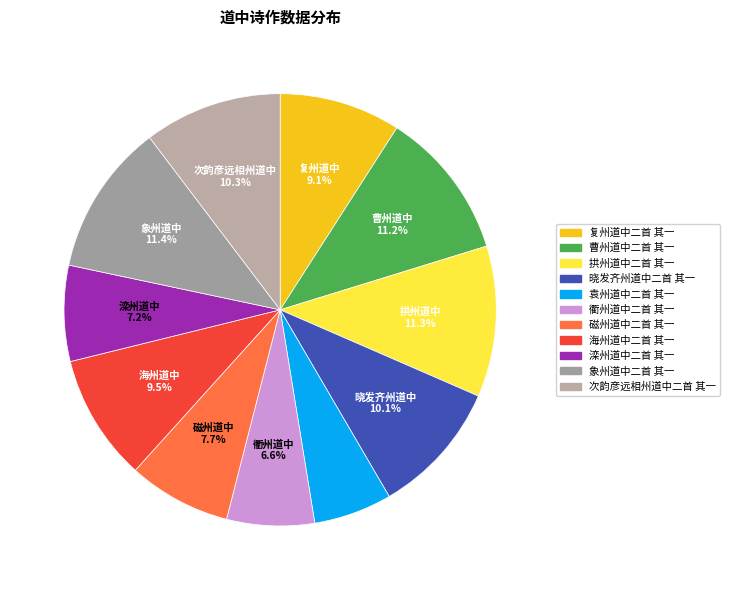

To the nearest percent, what is the difference between the 复州道中二首 其一 and 拱州道中二首 其一 slice percentages?

2%